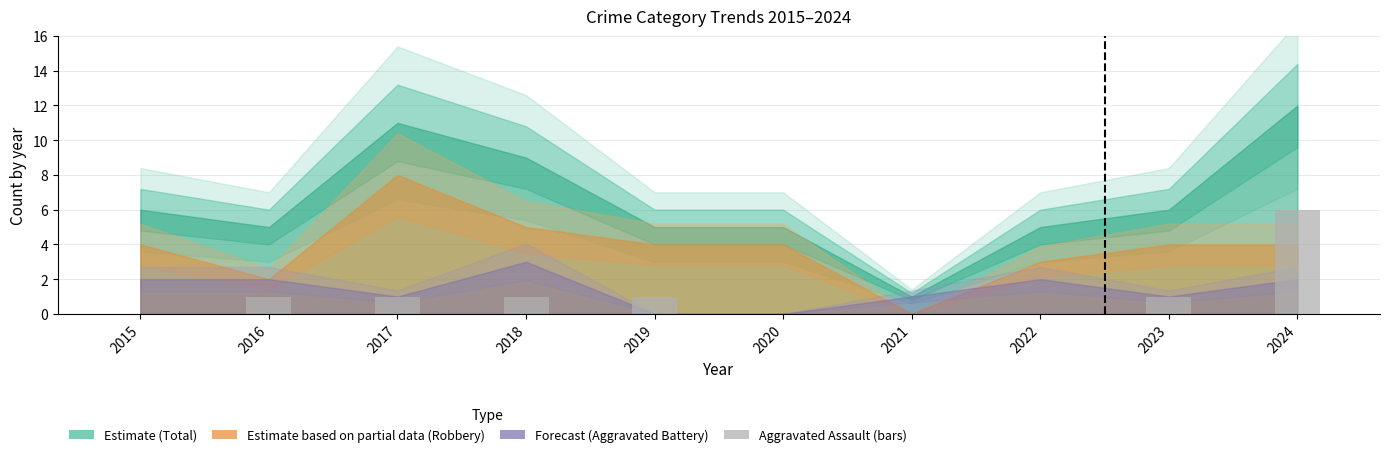

Is it true that the value at 2017 is 1?

True